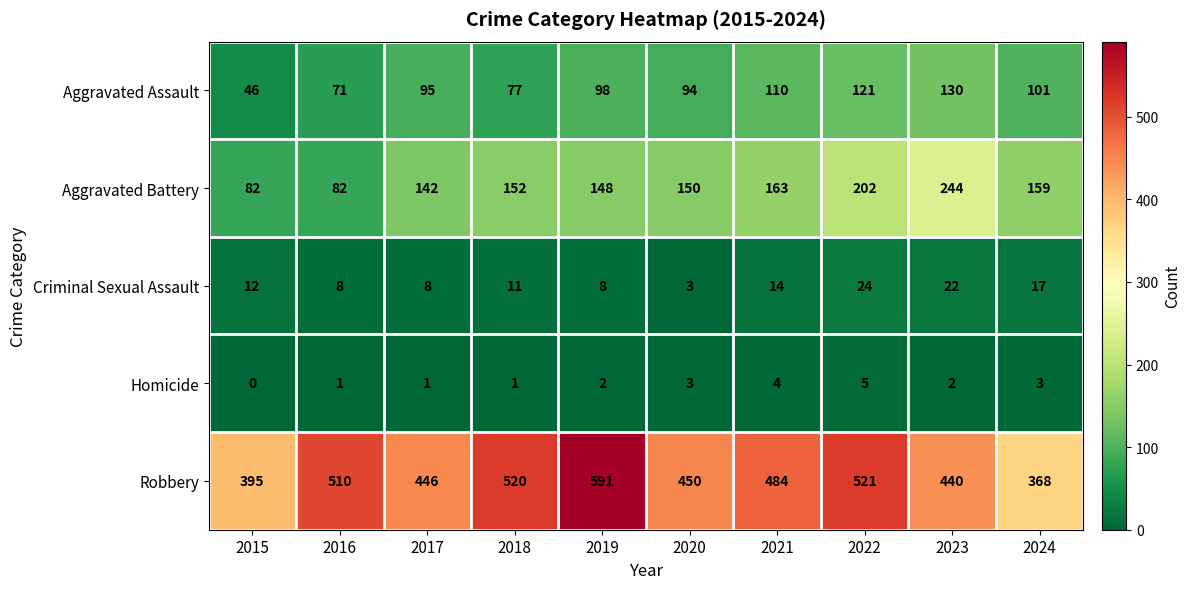

The Homicide series shows 7 at 2022. True or false?

False